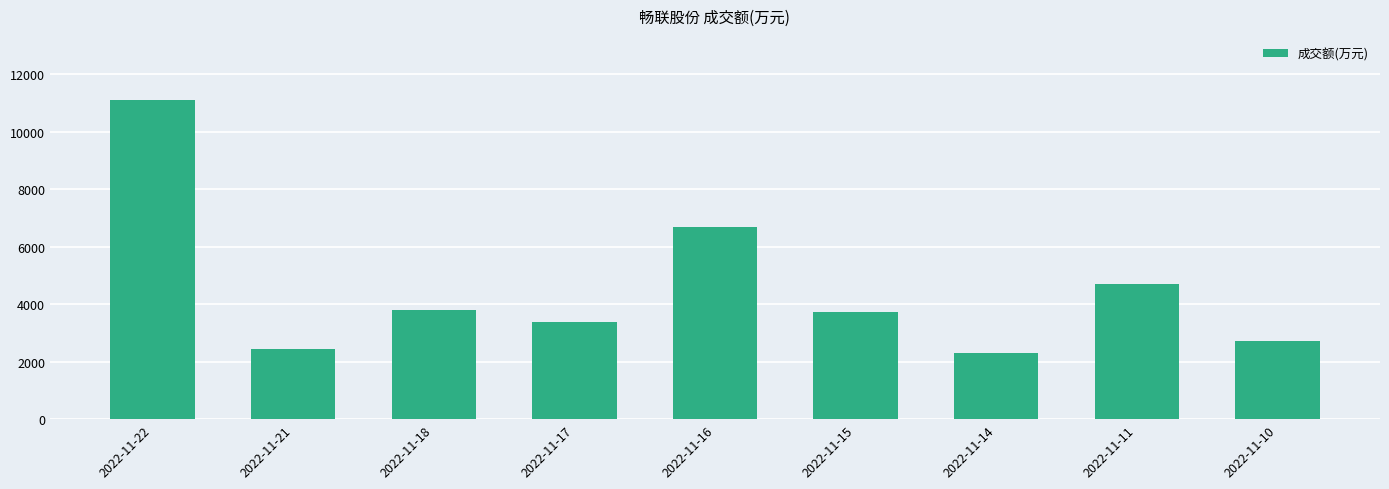

The value at 2022-11-11 is 1877. True or false?

False